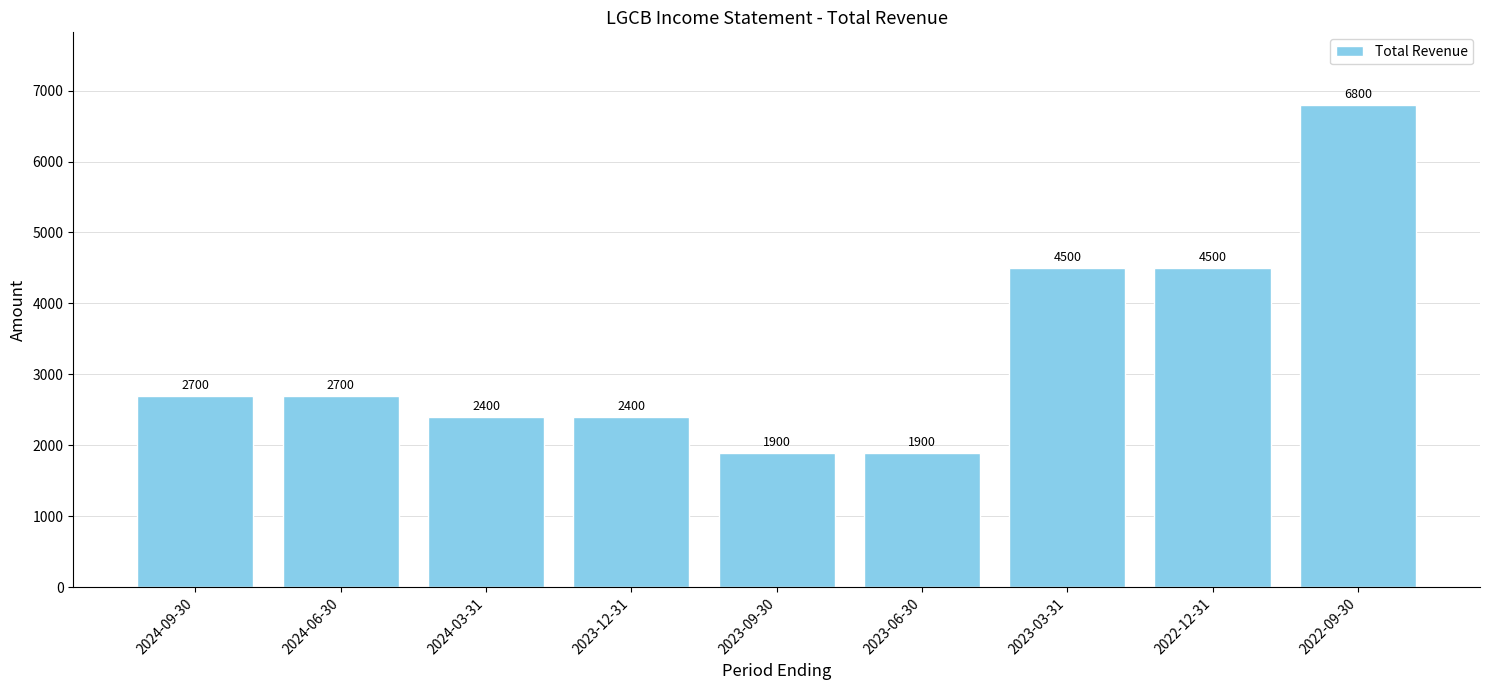

What is the value of the 6th bar from the left?

1900